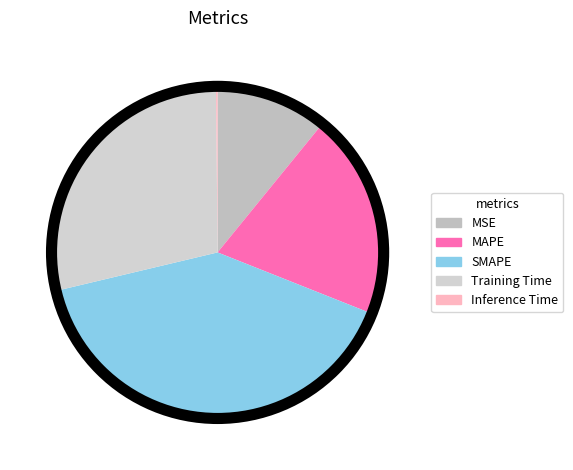

Which category has the smallest portion of the pie?

Inference Time